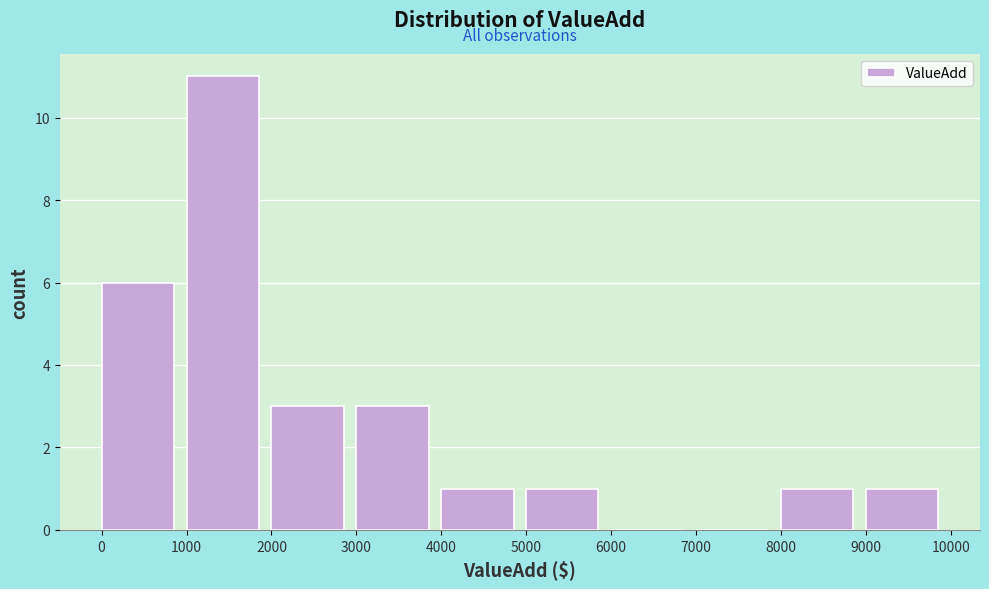

Reading left to right, list every bar in this chart as the range it spans on the x-axis followed by its height. The values are not printed on the chart, so give them approximately, as read against the axis.

0 to 1000: 6
1000 to 2000: 11
2000 to 3000: 3
3000 to 4000: 3
4000 to 5000: 1
5000 to 6000: 1
6000 to 7000: 0
7000 to 8000: 0
8000 to 9000: 1
9000 to 10000: 1